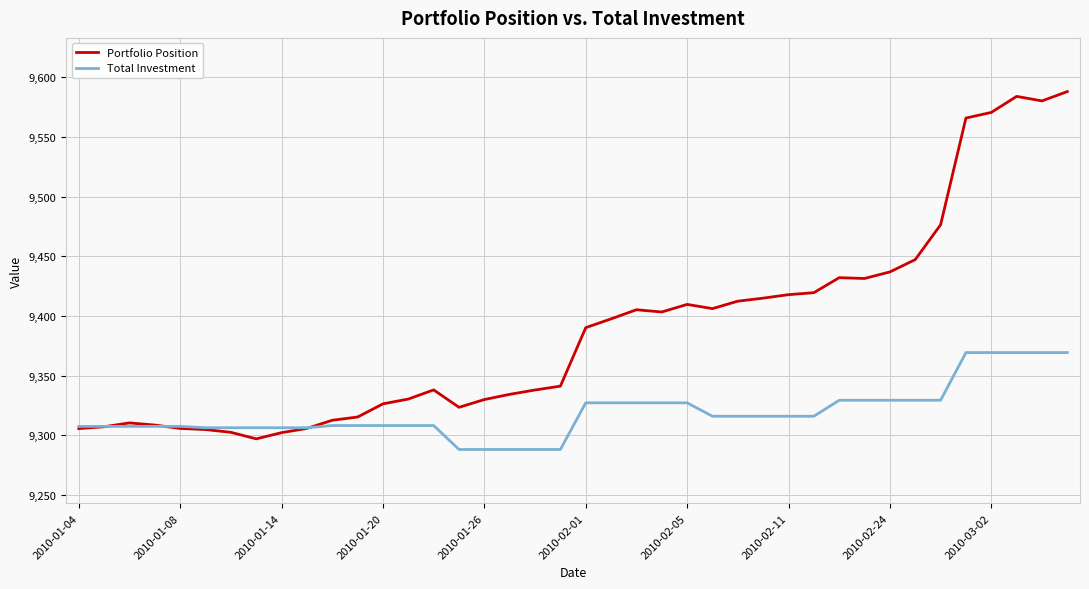

What is the difference between the maximum and second lowest values in the Portfolio Position series?

285.9